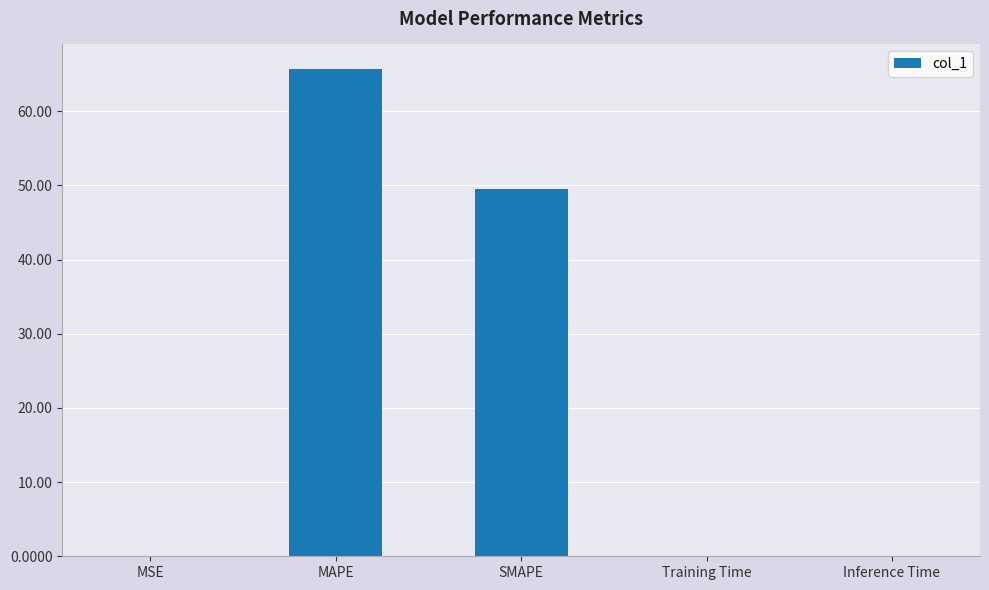

Is it true that the value at SMAPE is 49.5?

True